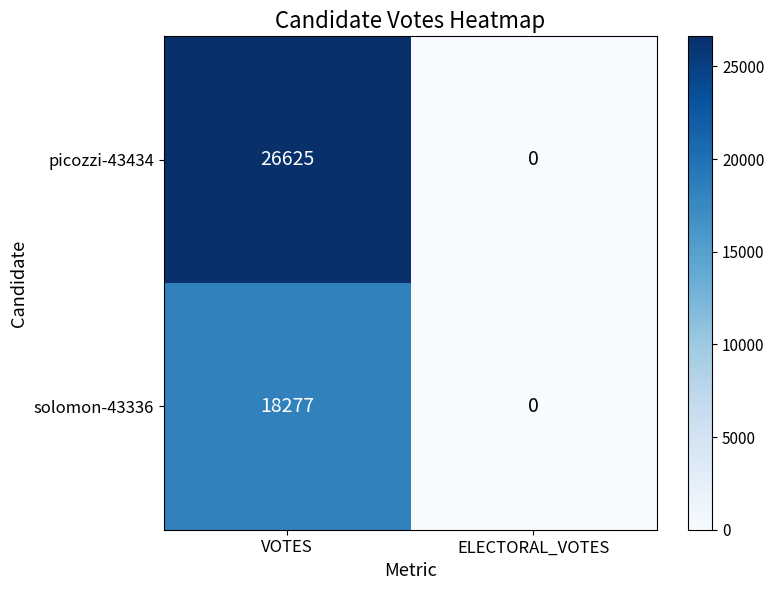

The value of solomon-43336 at VOTES is 31466. True or false?

False